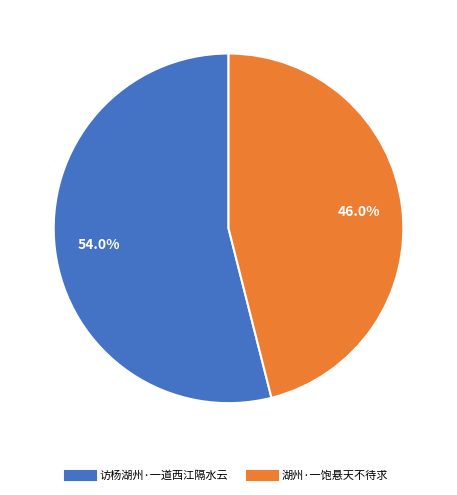

What percentage do 访杨湖州·一道西江隔水云 and 湖州·一饱悬天不待求 together represent?

100.0%